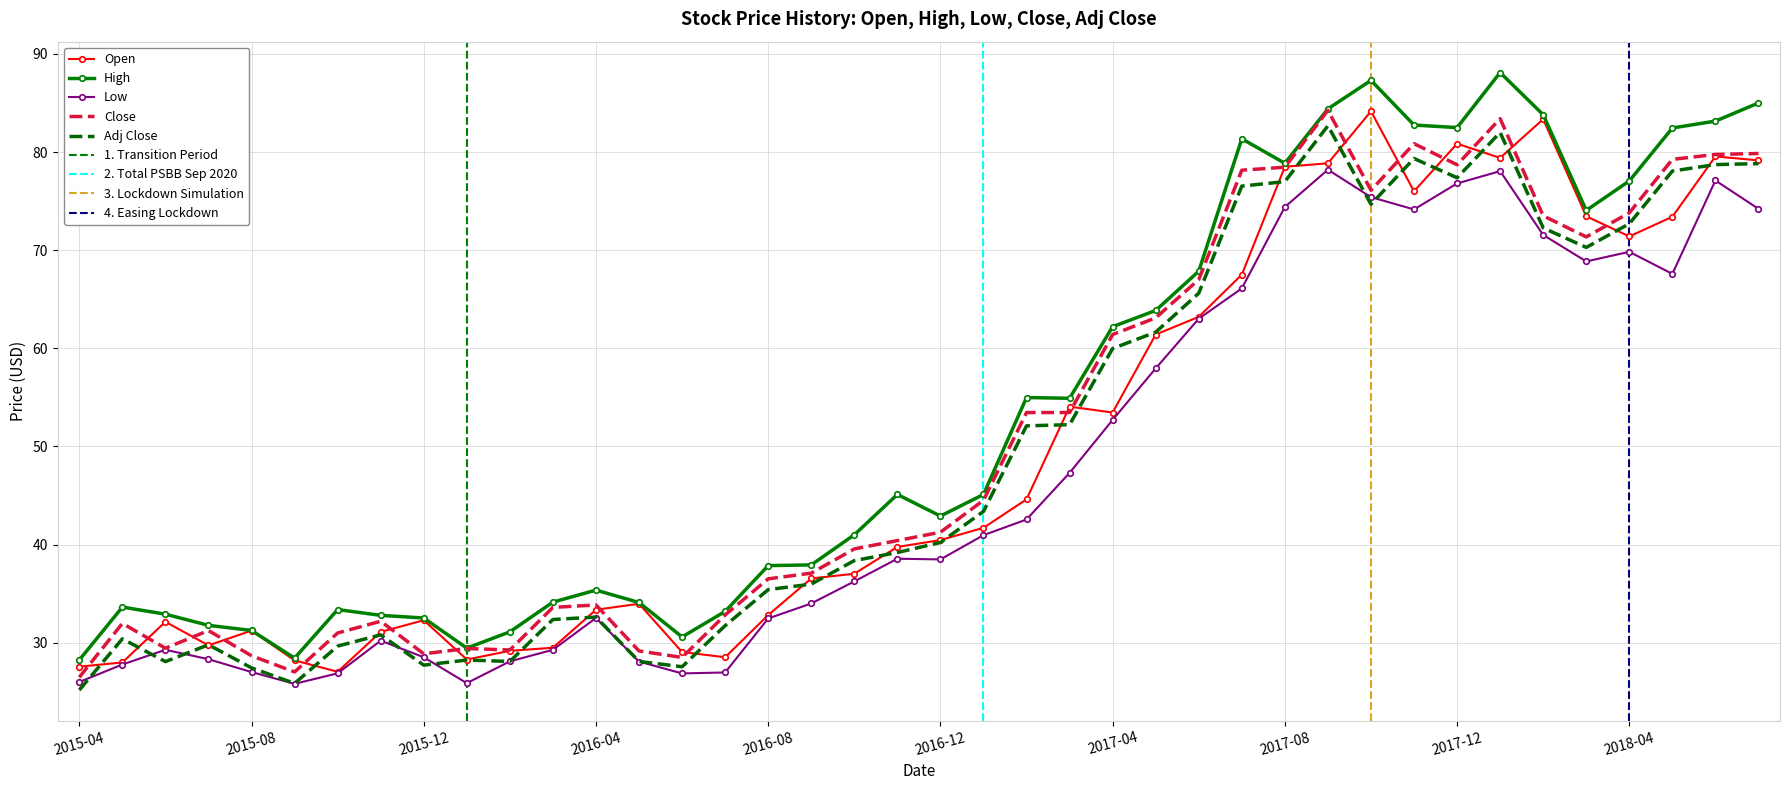

True or false: Close and Low intersect in this chart.

False